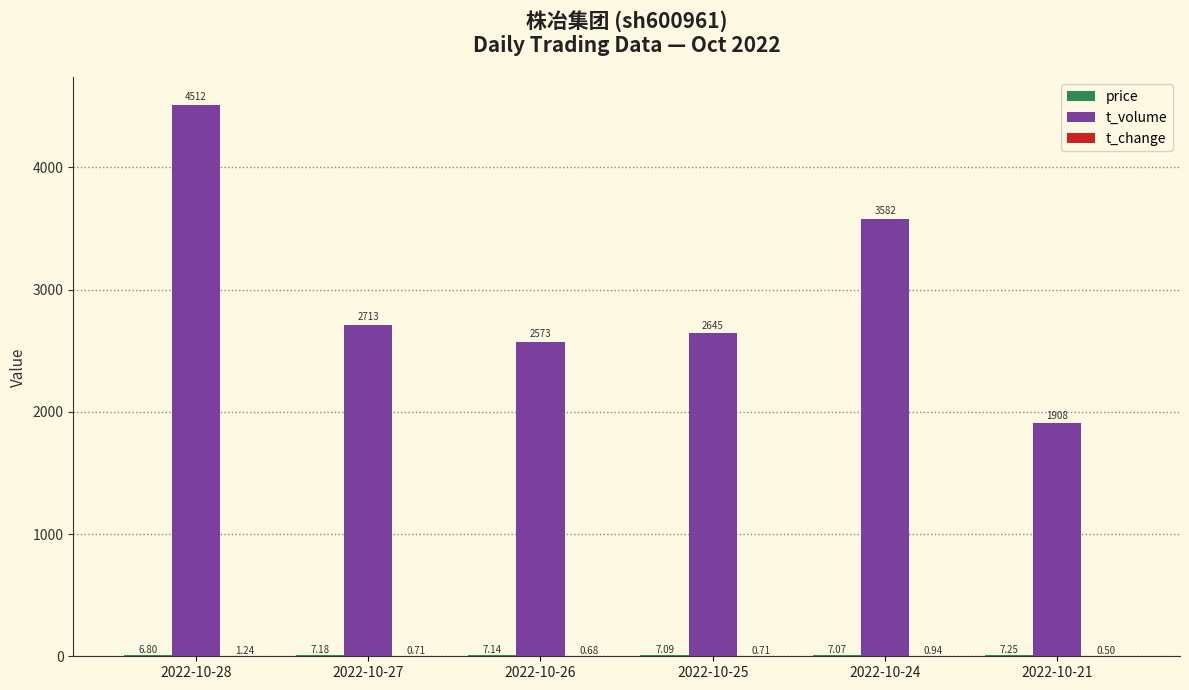

What is the total value across all series at 2022-10-25?

2652.8